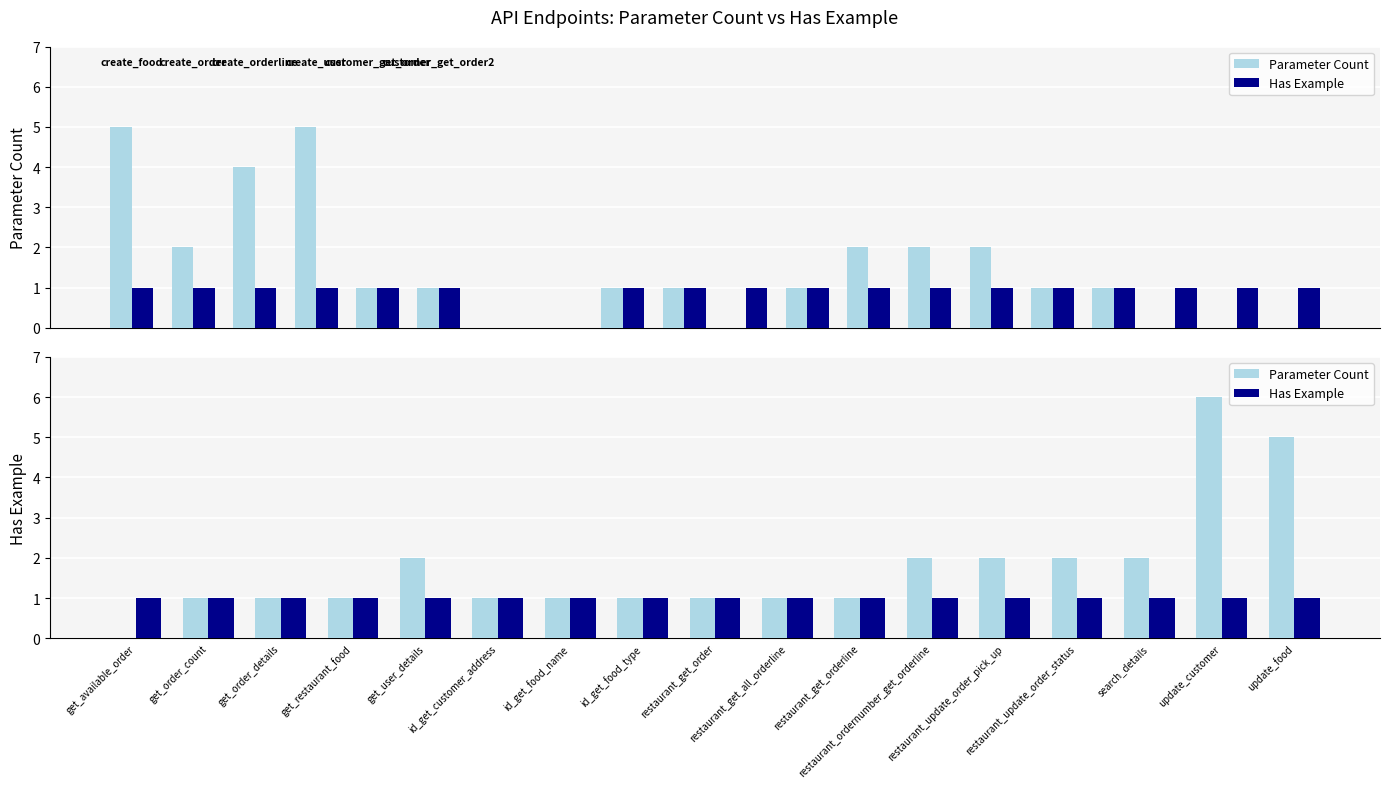

The value of Has Example at restaurant_get_orderline is 1. True or false?

True